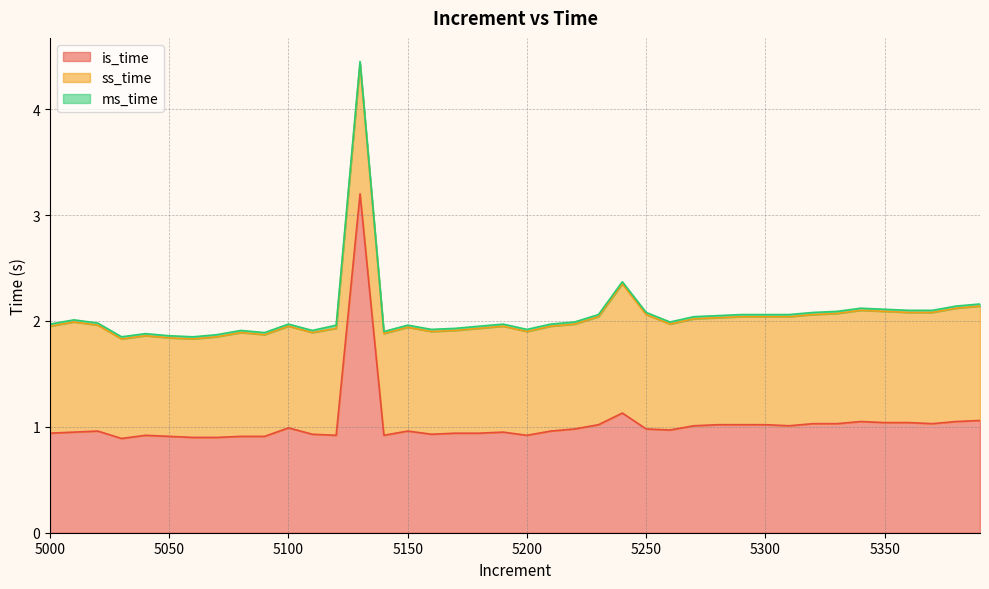

At which category is the sum across all series the highest?

5130